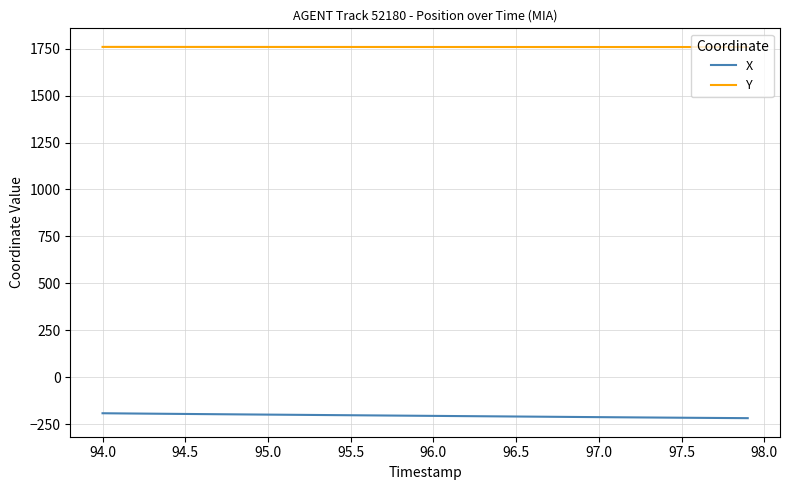

Which series has the largest total across all categories?

Y